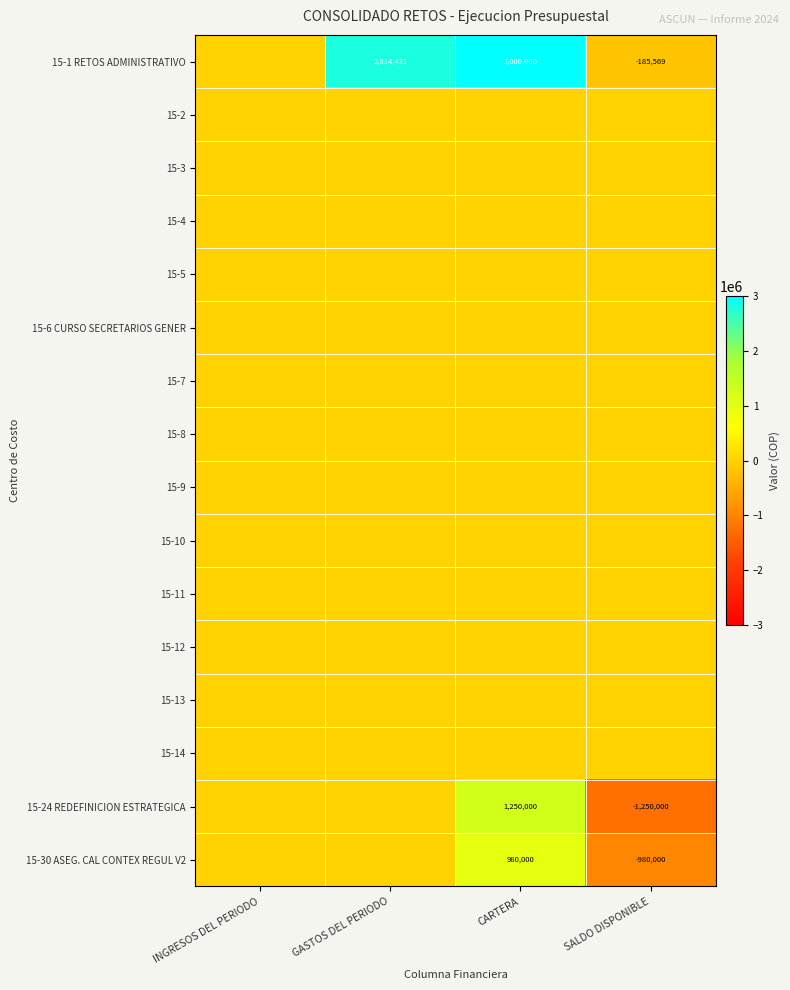

At how many categories does at least one series exceed 84112?

2